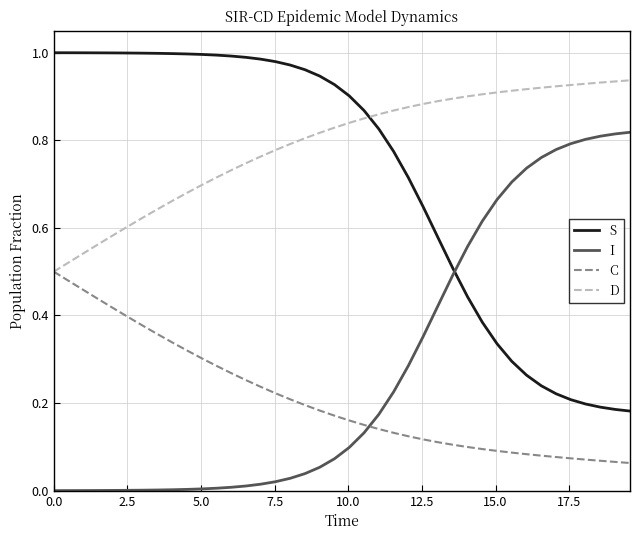

True or false: D and I cross at least once.

False